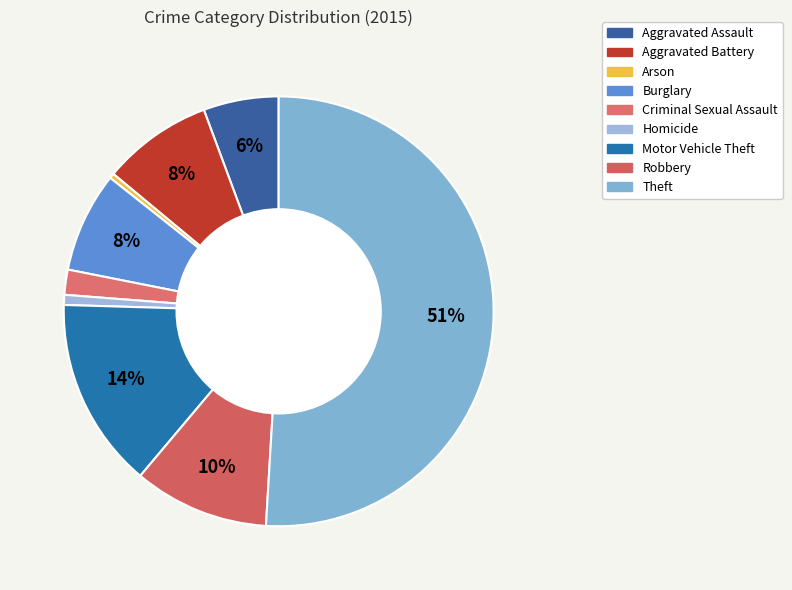

True or false: Aggravated Assault accounts for 1% of the total.

False